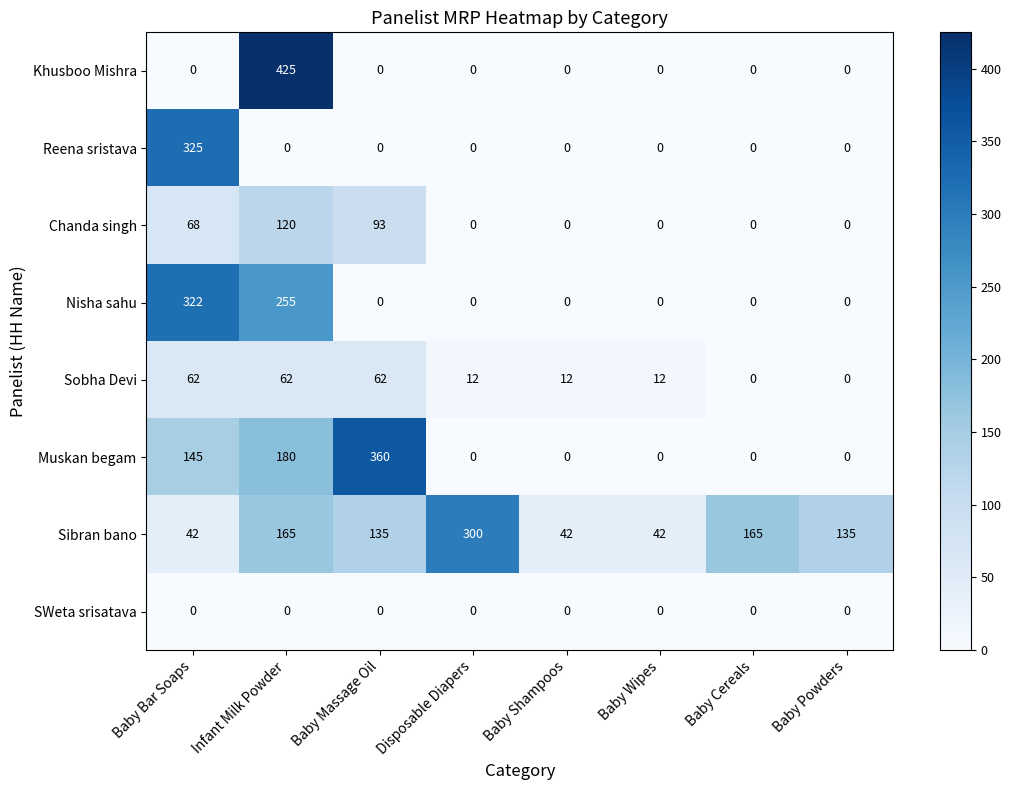

At how many categories does at least one series exceed 394?

1